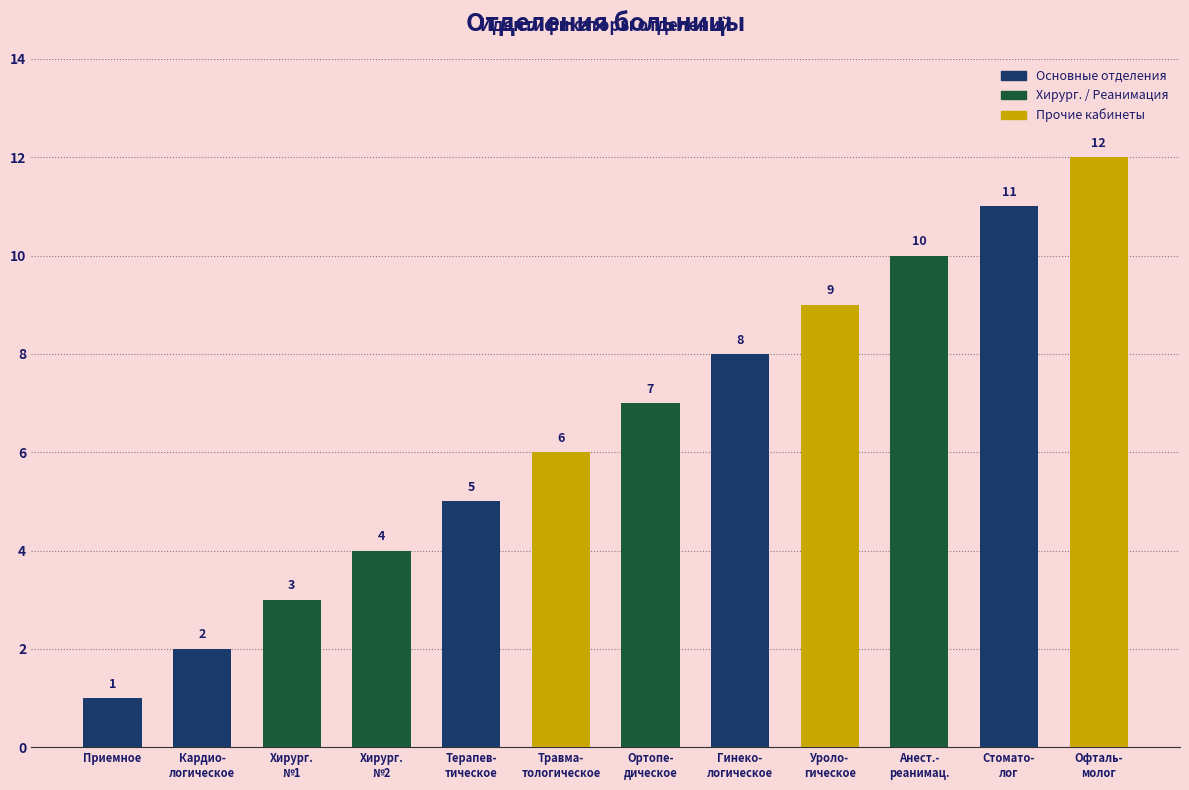

The value at Стомато-
лог is 5. True or false?

False